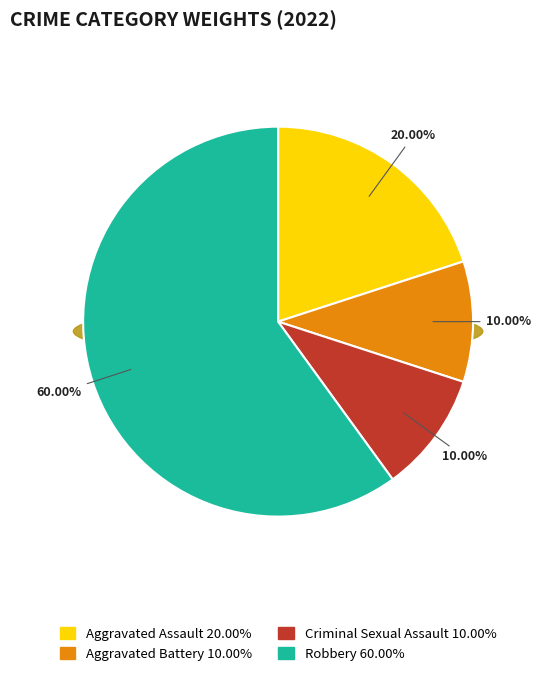

Which slice is the smallest?

Aggravated Battery